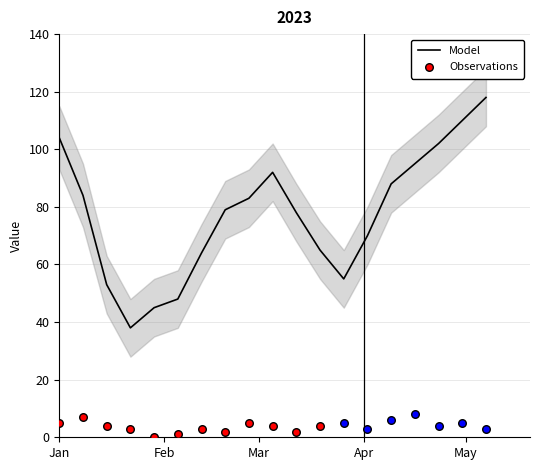

Between 2023-04-23 and 2023-03-05, which is larger?

2023-04-23